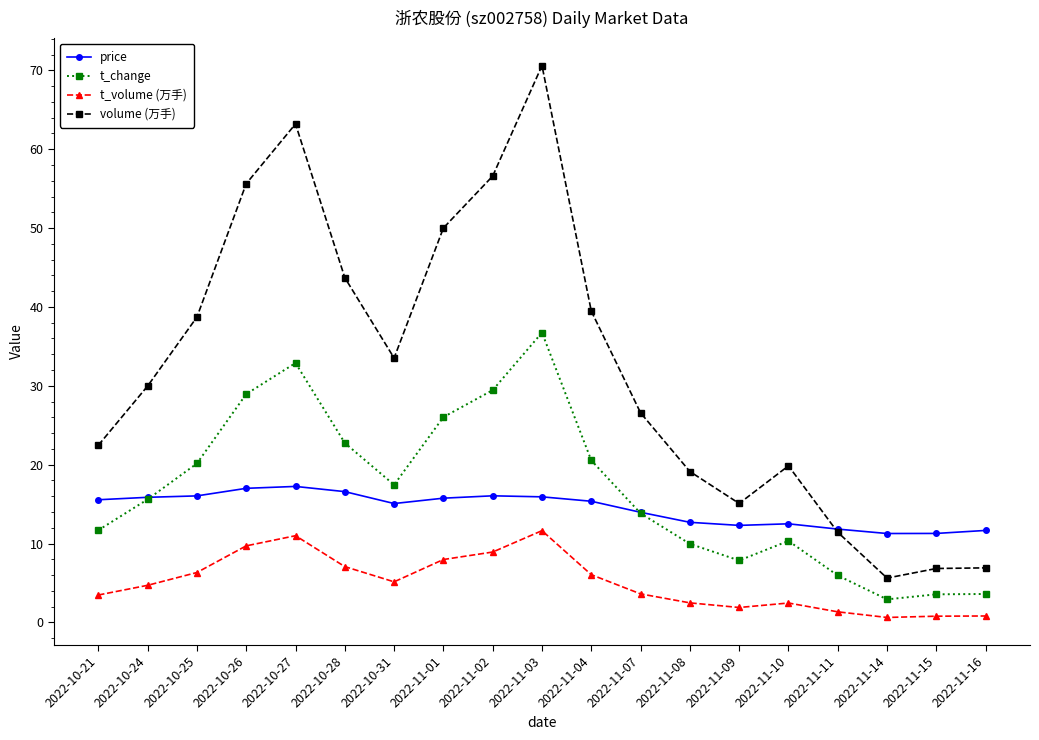

Which category has the lowest value in the t_change series?

2022-11-14